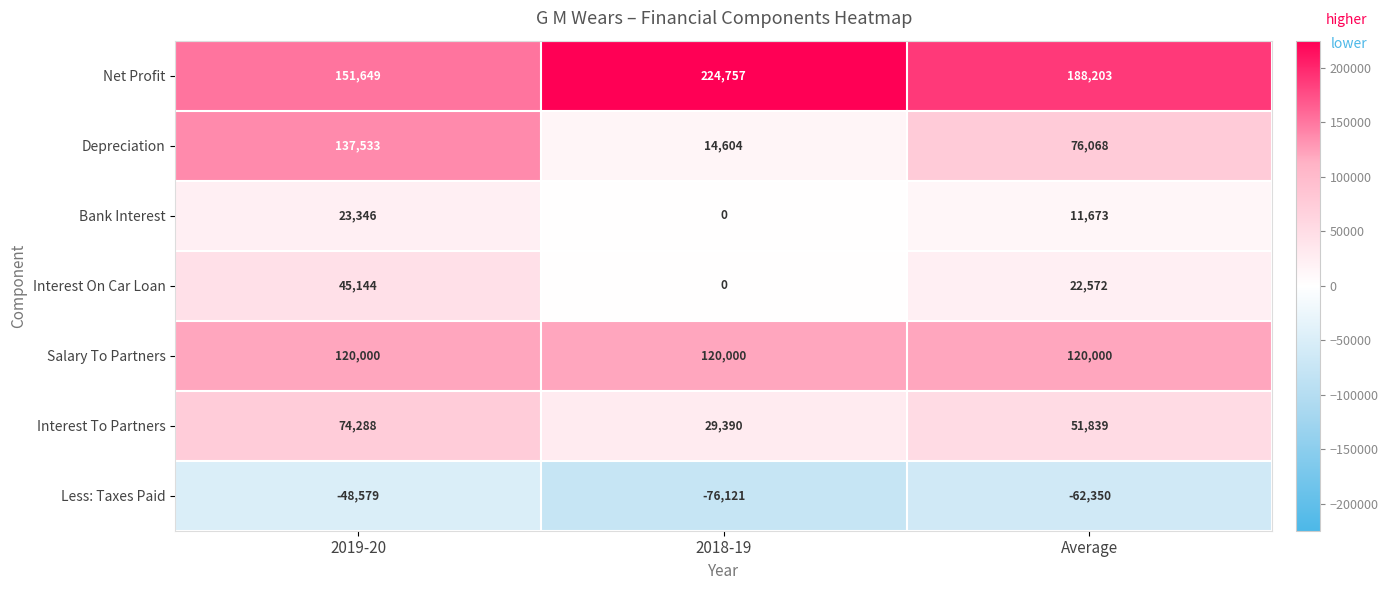

What is the minimum value shown in the chart?

-76121